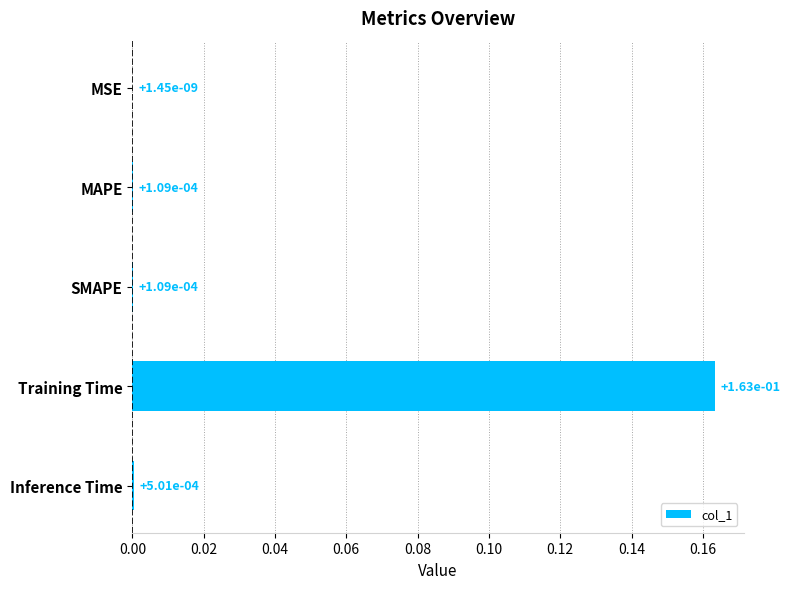

What is the change in value from MAPE to Training Time?

+0.2